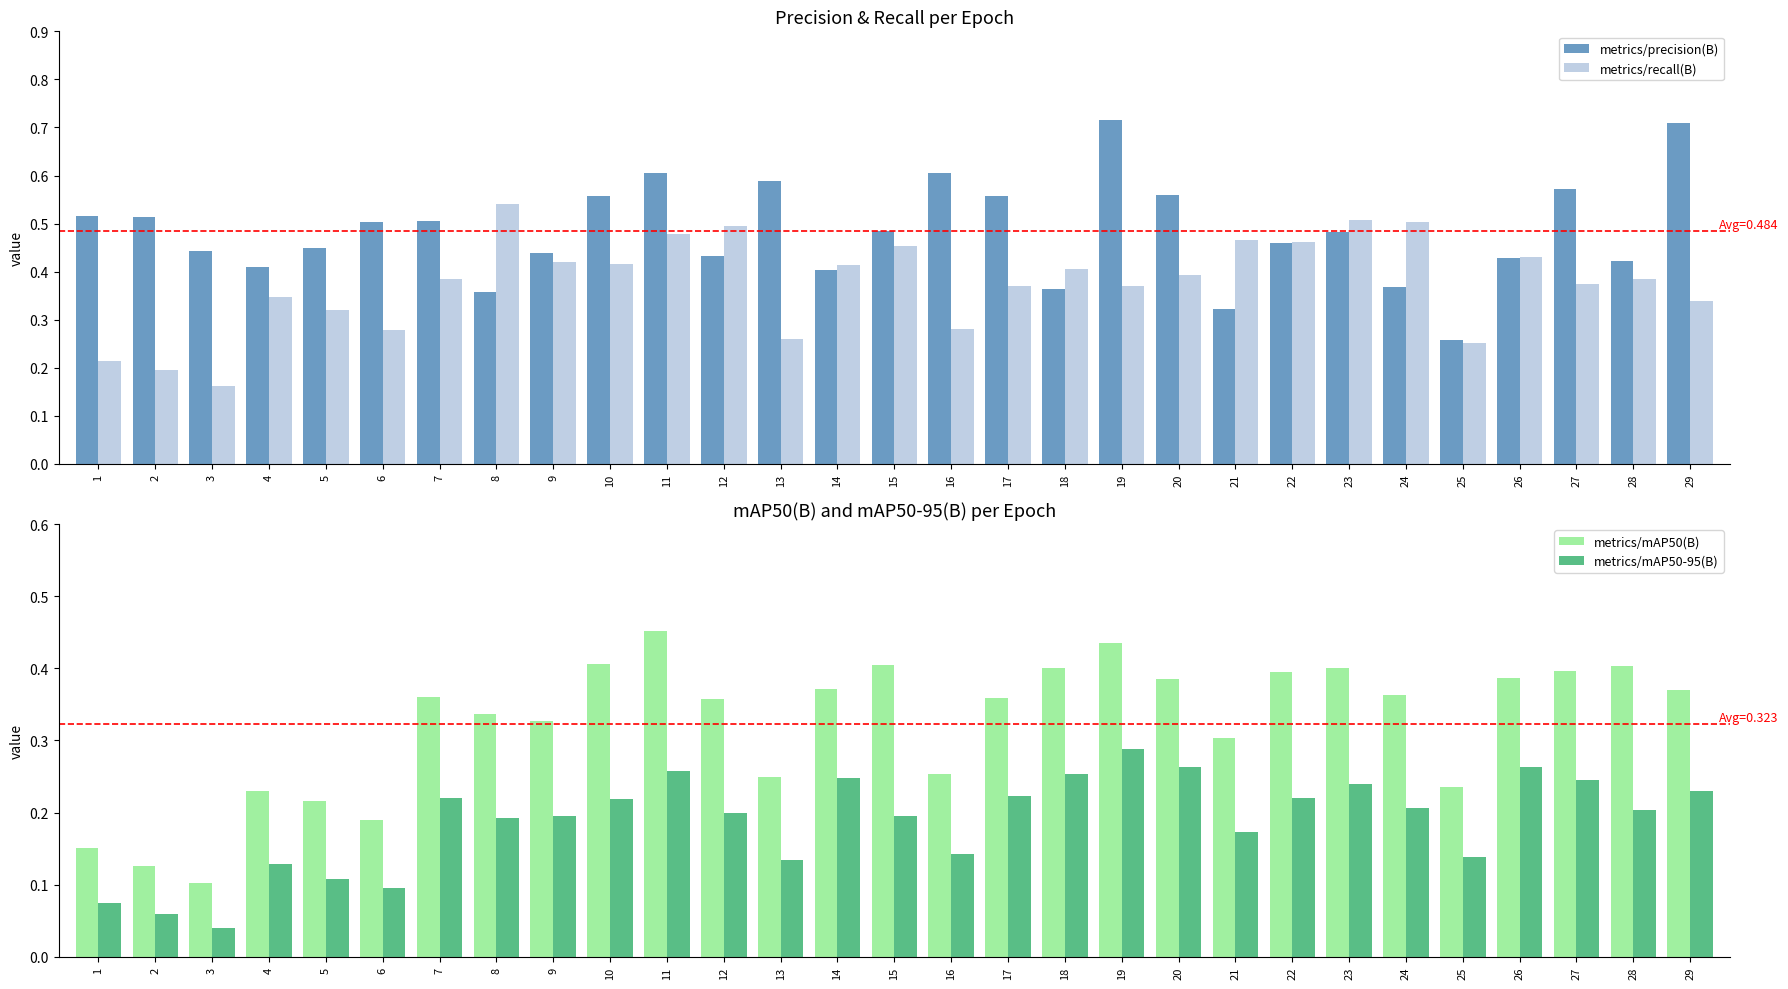

What is the difference between the highest and lowest values at 11?

0.3